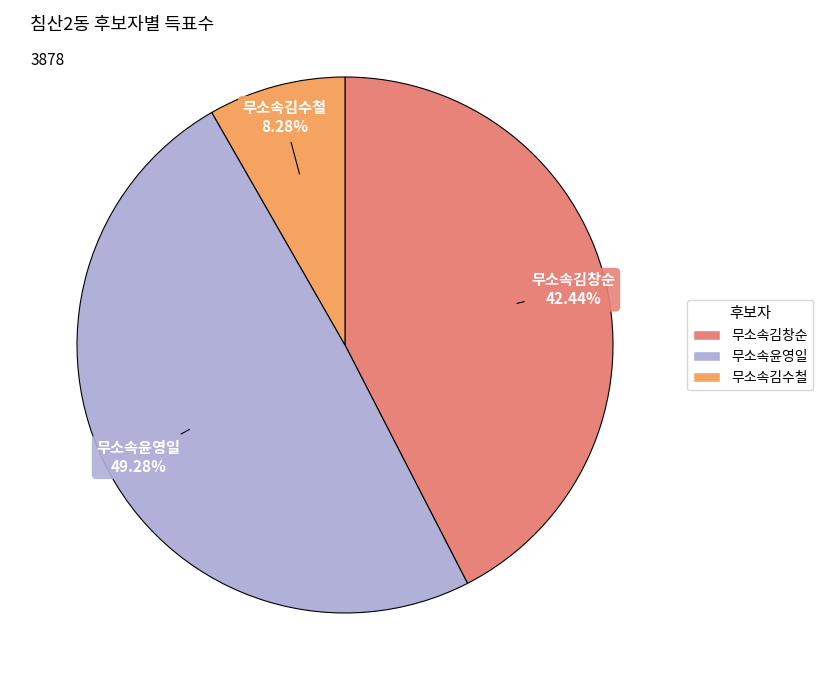

To the nearest percent, what percentage of the pie is 무소속김수철?

8%